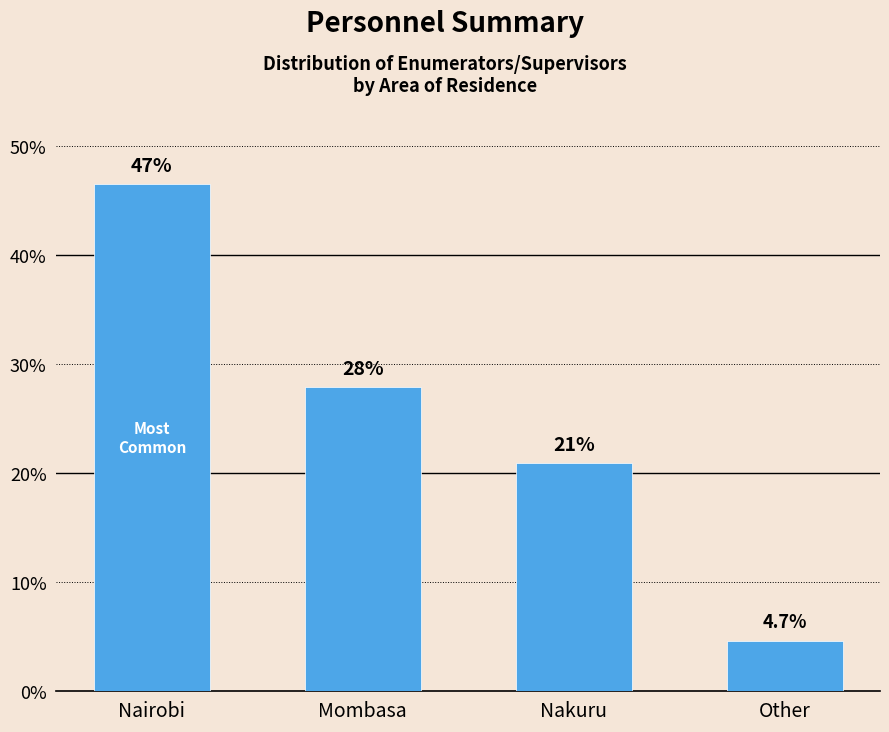

Where does the data first go above 27?

Nairobi